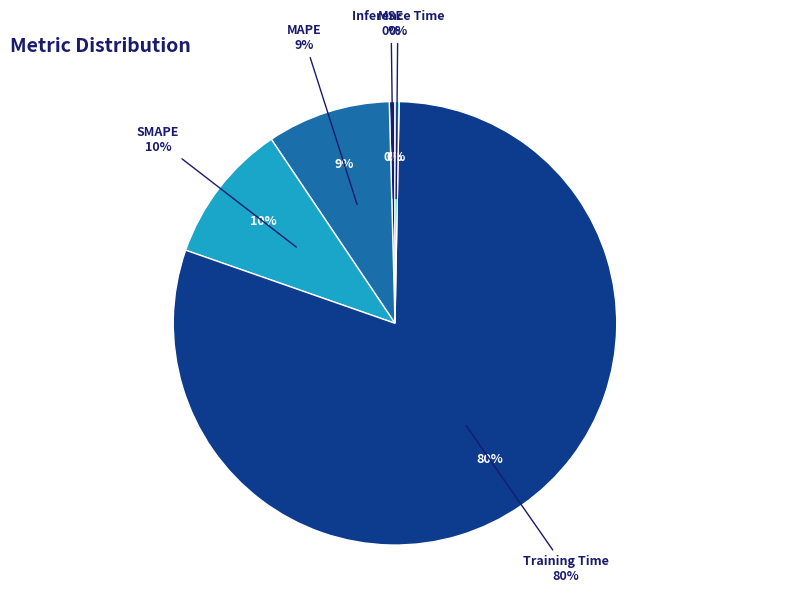

Combined, do Inference Time and Training Time account for over 50%?

Yes